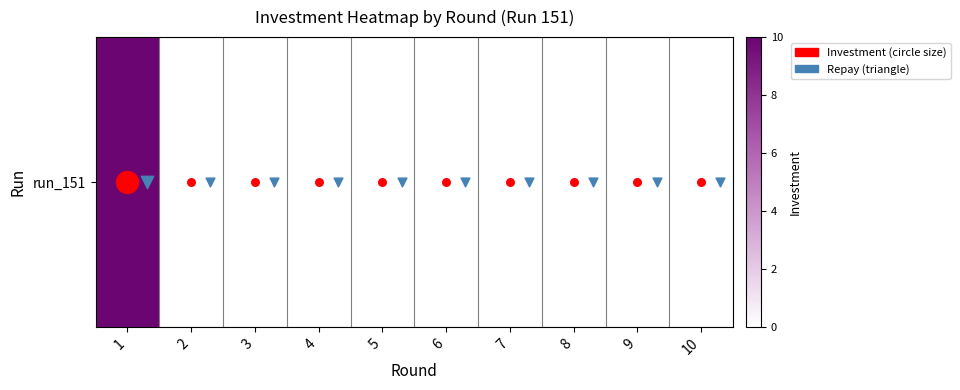

Reading right to left, list all the values displayed in this chart.

0	0	0	0	0	0	0	0	0	10